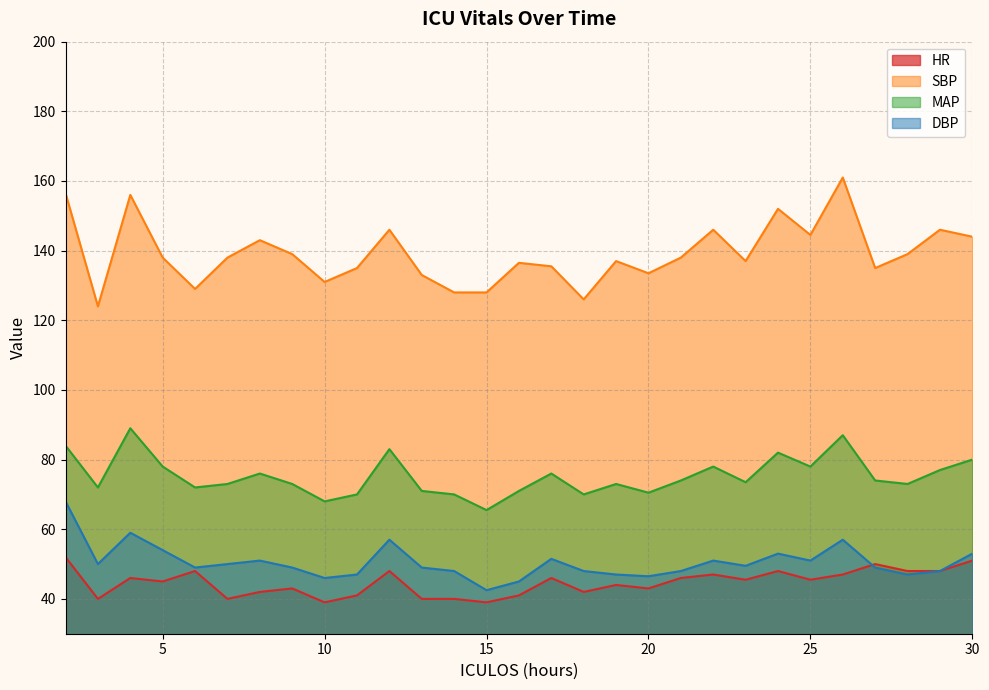

Reading left to right, list all the values displayed in this chart.

HR: 2=52.0	3=40.0	4=46.0	5=45.0	6=48.0	7=40.0	8=42.0	9=43.0	10=39.0	11=41.0	12=48.0	13=40.0	14=40.0	15=39.0	16=41.0	17=46.0	18=42.0	19=44.0	20=43.0	21=46.0	22=47.0	23=45.5	24=48.0	25=45.5	26=47.0	27=50.0	28=48.0	29=48.0	30=51.0
SBP: 2=156.5	3=124.0	4=156.0	5=138.0	6=129.0	7=138.0	8=143.0	9=139.0	10=131.0	11=135.0	12=146.0	13=133.0	14=128.0	15=128.0	16=136.5	17=135.5	18=126.0	19=137.0	20=133.5	21=138.0	22=146.0	23=137.0	24=152.0	25=144.5	26=161.0	27=135.0	28=139.0	29=146.0	30=144.0
MAP: 2=84.0	3=72.0	4=89.0	5=78.0	6=72.0	7=73.0	8=76.0	9=73.0	10=68.0	11=70.0	12=83.0	13=71.0	14=70.0	15=65.5	16=71.0	17=76.0	18=70.0	19=73.0	20=70.5	21=74.0	22=78.0	23=73.5	24=82.0	25=78.0	26=87.0	27=74.0	28=73.0	29=77.0	30=80.0
DBP: 2=68.0	3=50.0	4=59.0	5=54.0	6=49.0	7=50.0	8=51.0	9=49.0	10=46.0	11=47.0	12=57.0	13=49.0	14=48.0	15=42.5	16=45.0	17=51.5	18=48.0	19=47.0	20=46.5	21=48.0	22=51.0	23=49.5	24=53.0	25=51.0	26=57.0	27=49.0	28=47.0	29=48.0	30=53.0